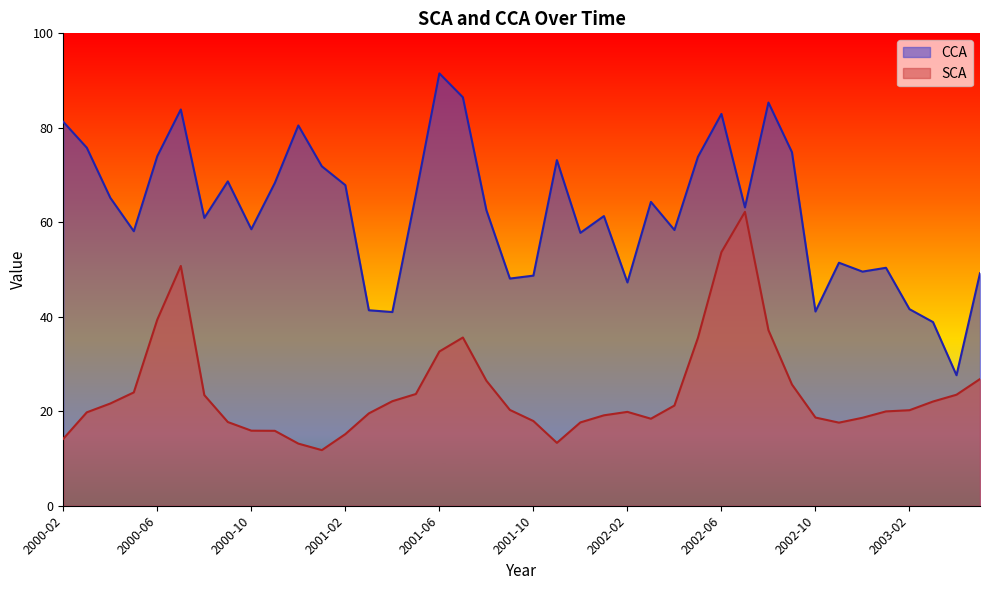

Rank the series at 2001-02 from highest to lowest value.

CCA, SCA